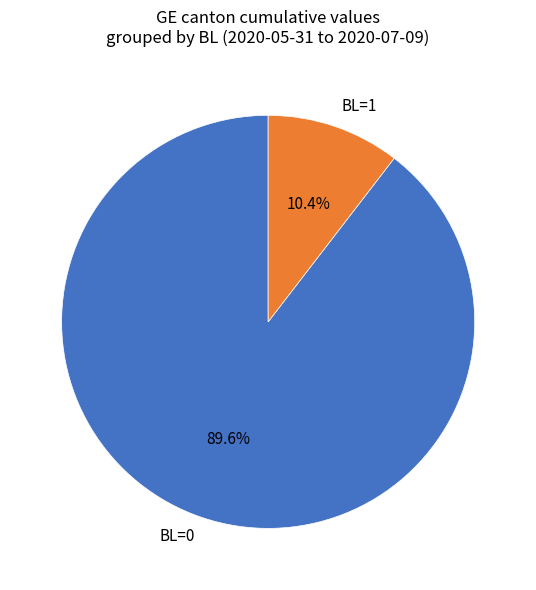

What percentage is NOT represented by BL=1?

89.6%